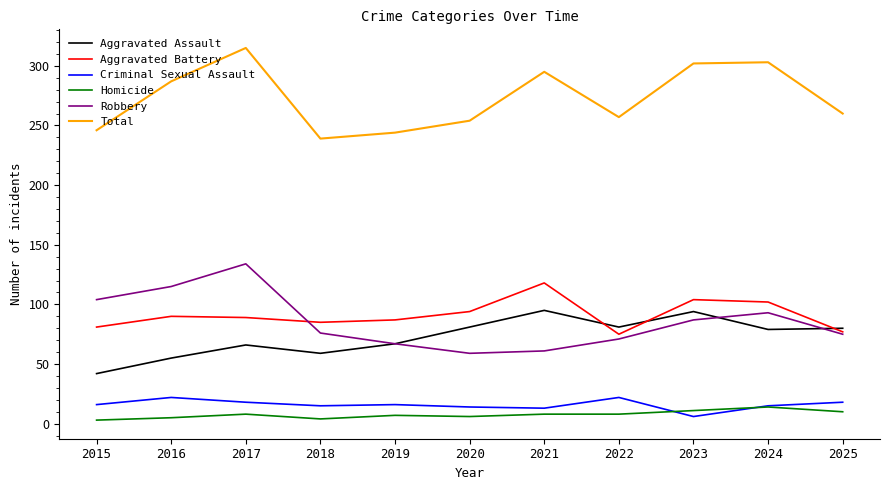

What is the sum of all Aggravated Assault values?

799